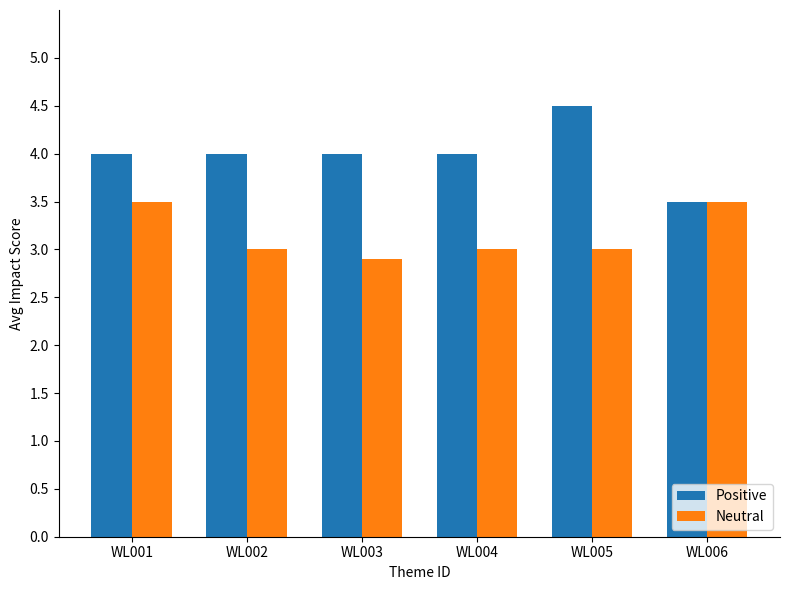

List the series in order of their overall mean, highest first.

Positive, Neutral